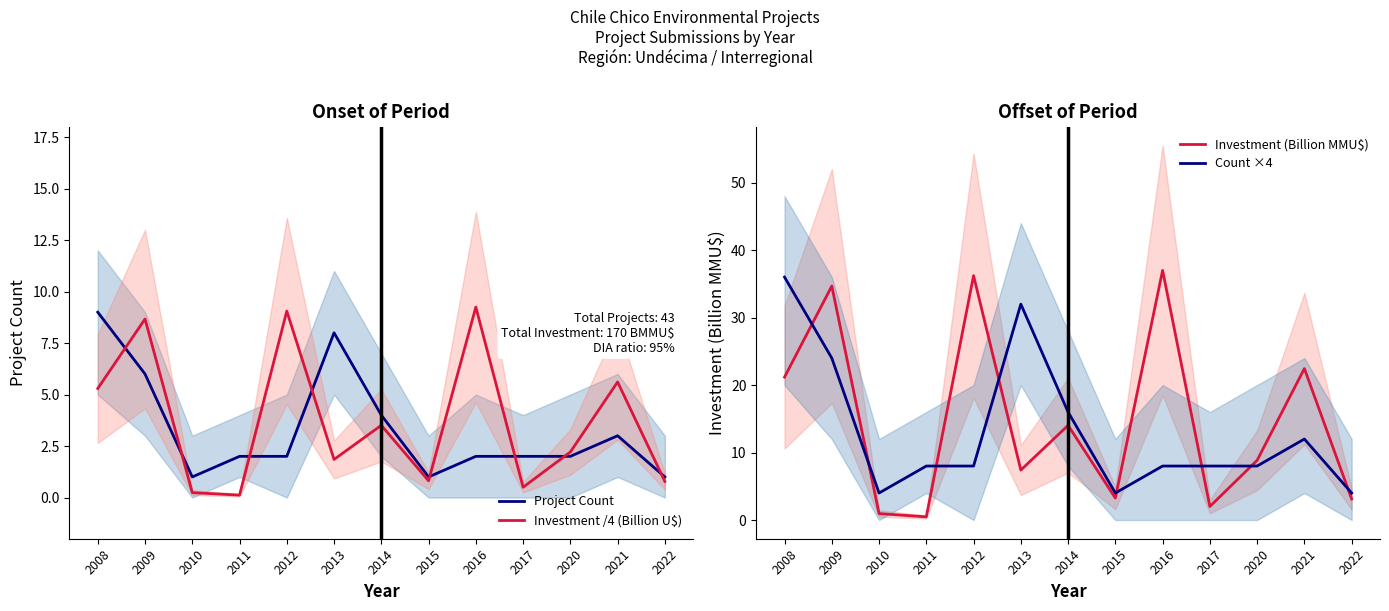

How many data points in Count ×4 are less than 8?

3